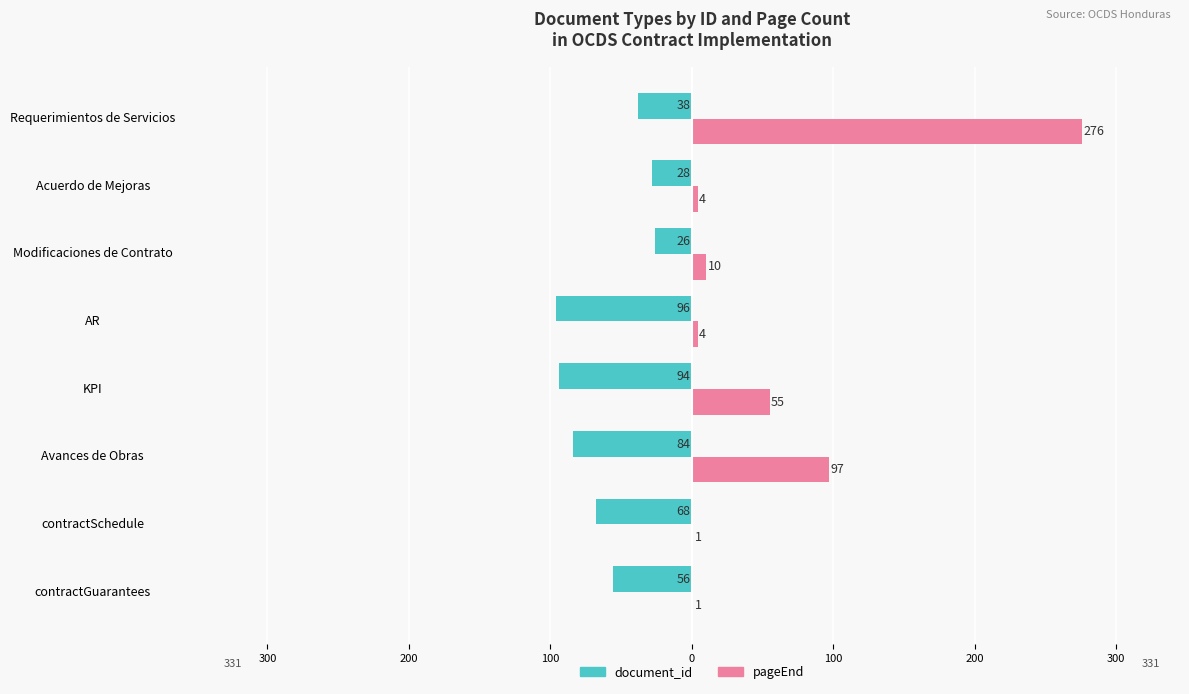

What are all the series names shown in the legend?

document_id, pageEnd